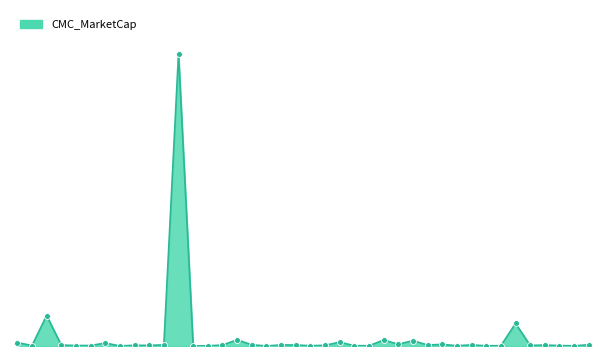

Does the chart have visible grid lines?

No